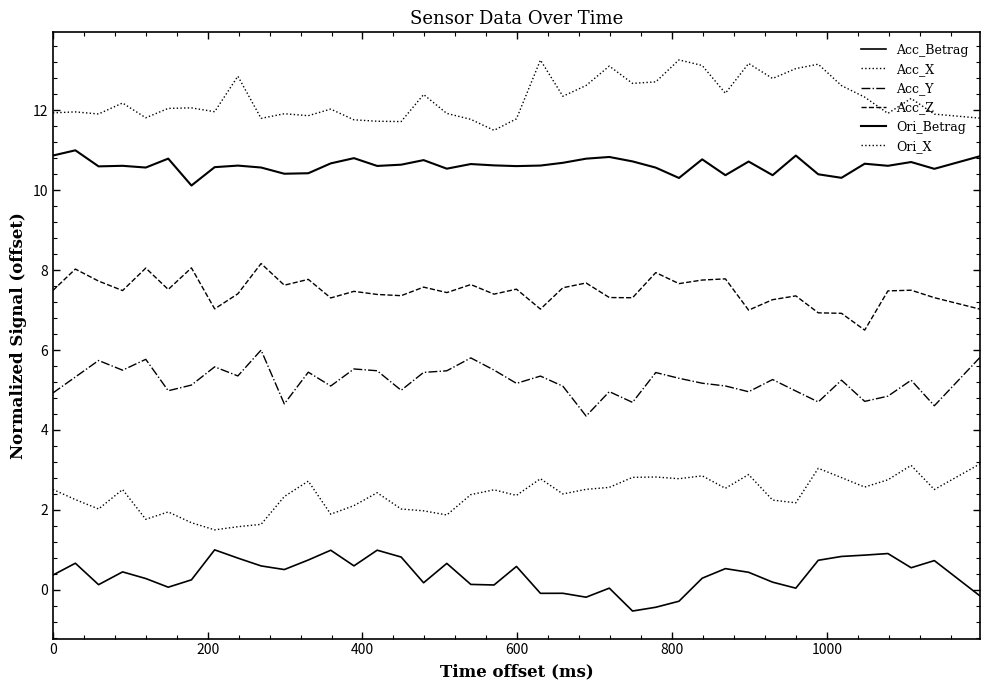

How many lines are shown in the chart?

6